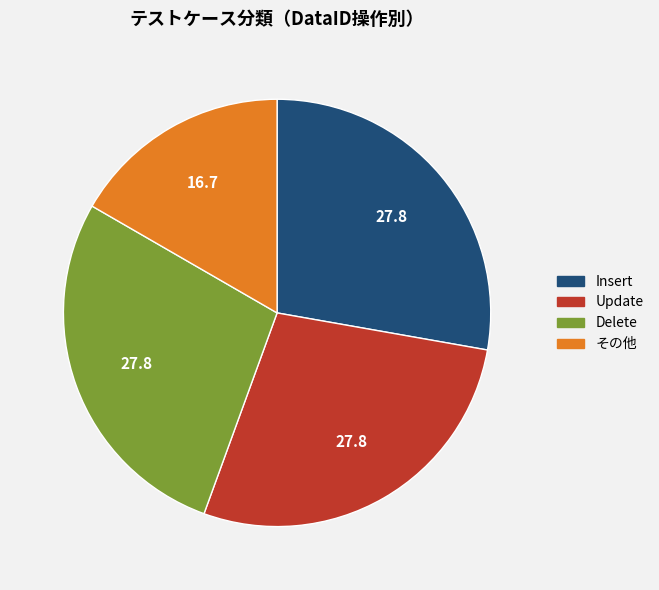

Does any single category account for the majority?

No